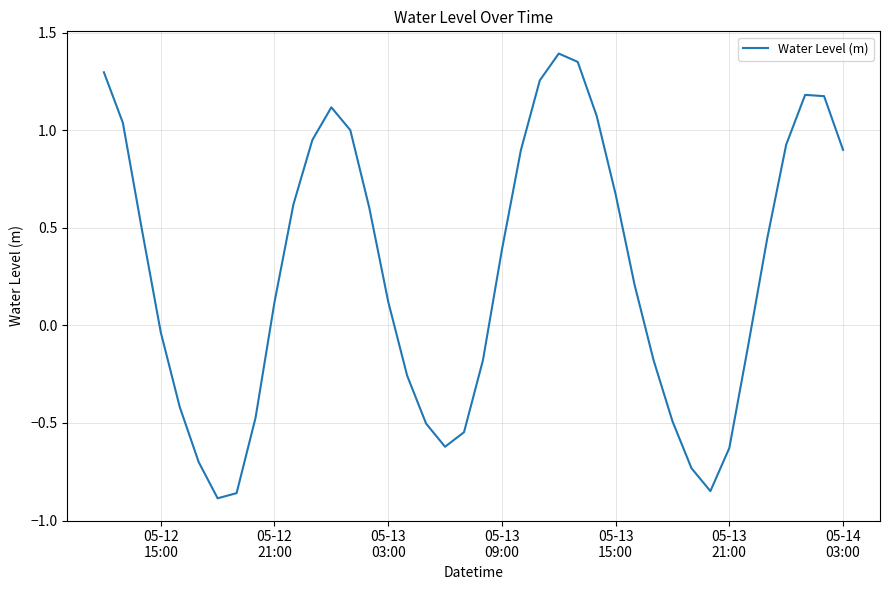

How many values exceed 0?

23